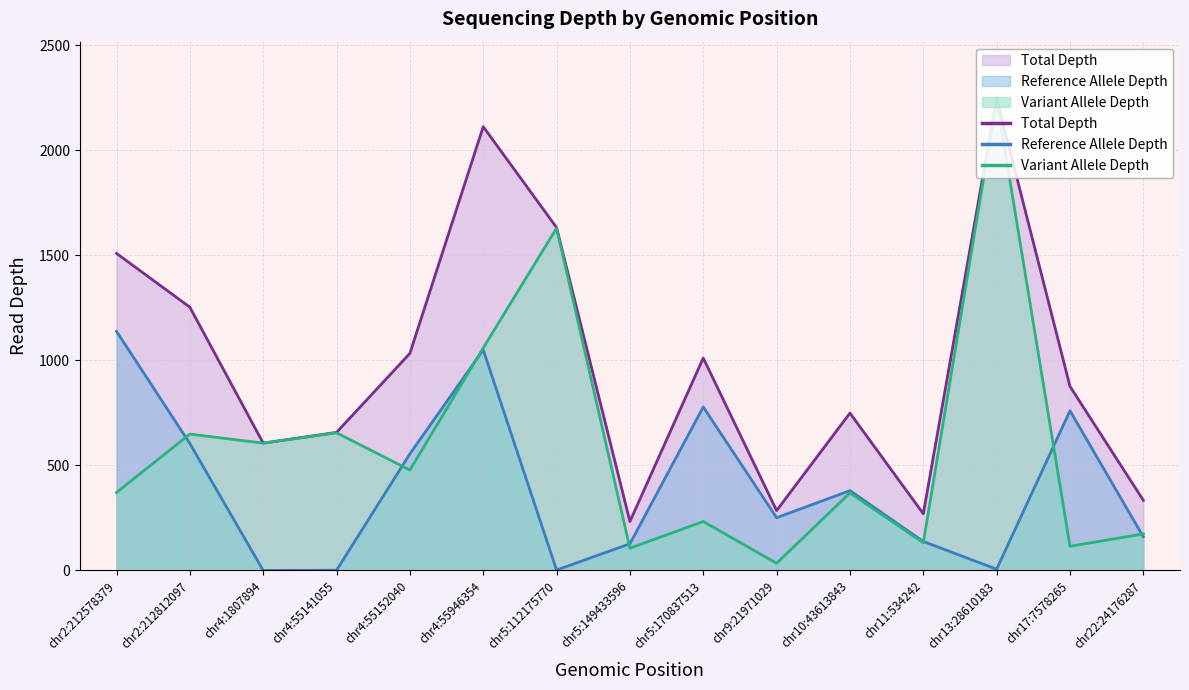

How many values in the Variant Allele Depth series are below 371?

7